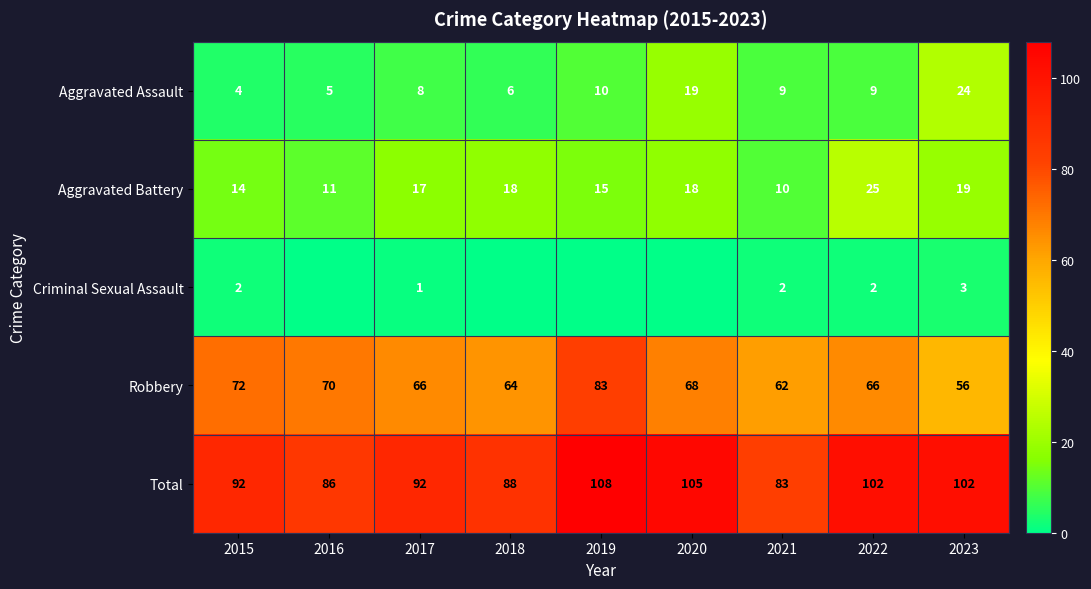

Where does the Robbery series first go above 66?

2015